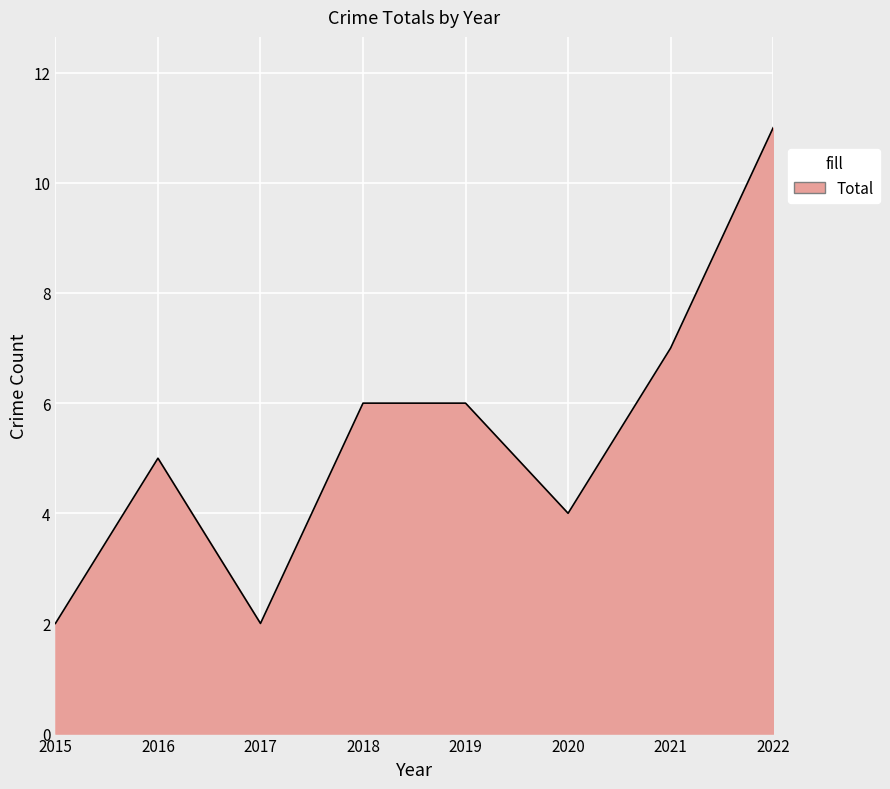

Which label corresponds to the largest value in the chart?

2022